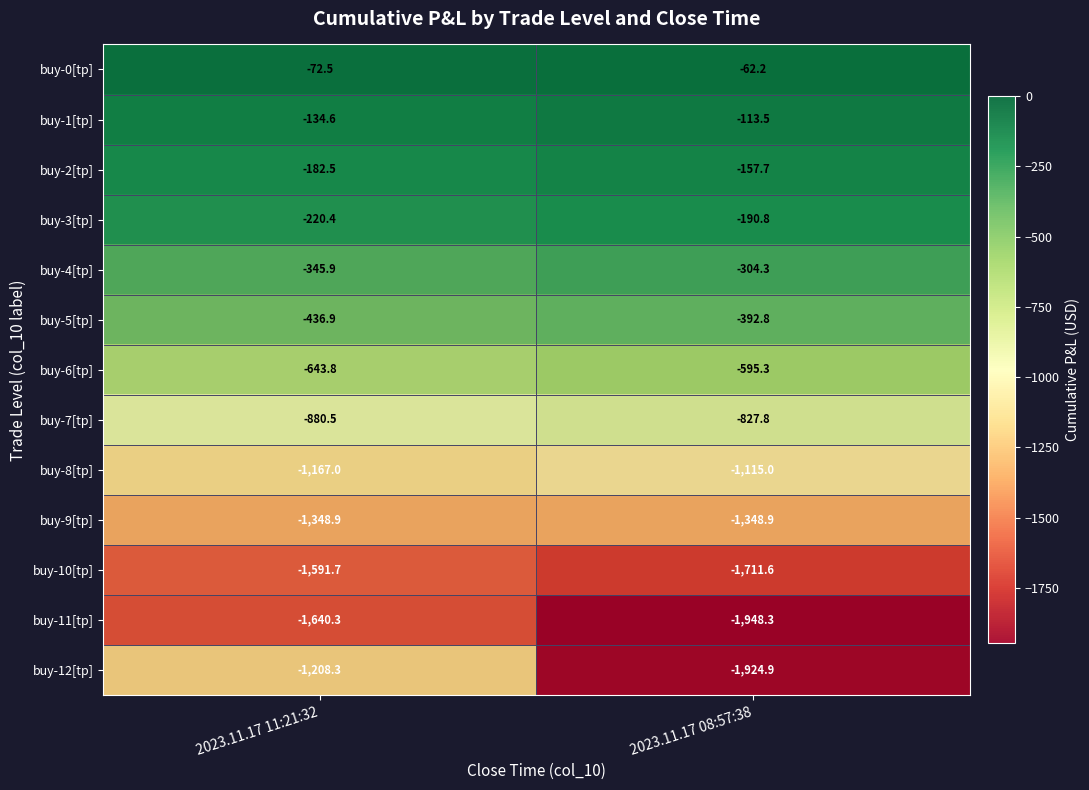

What is the average value of the buy-4[tp] series?

-325.1